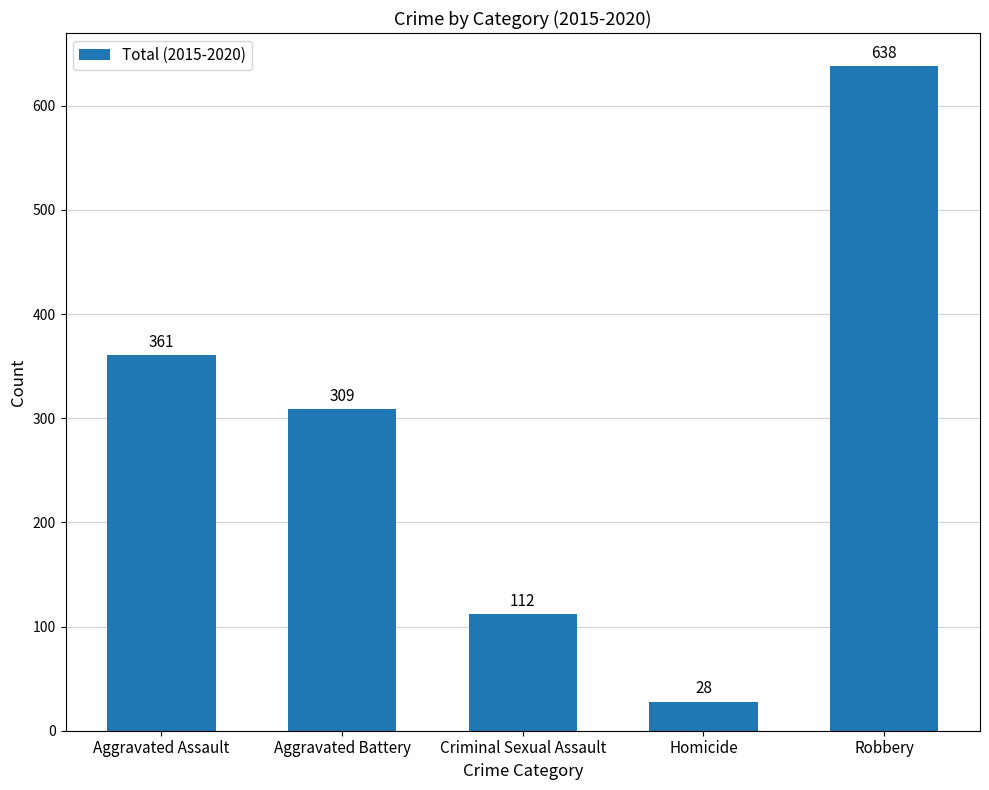

What is the difference between the second highest and minimum values?

333